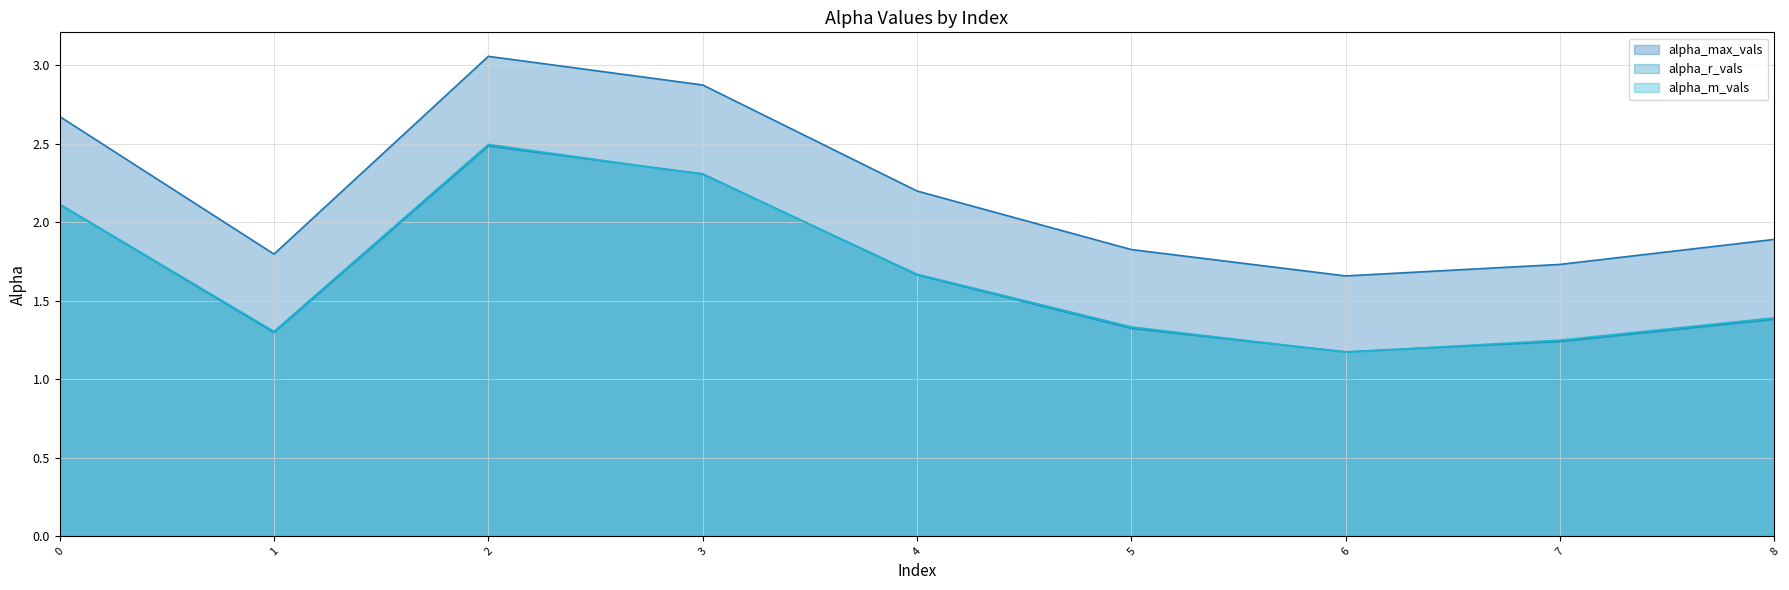

Which series has the widest spread of values?

alpha_max_vals